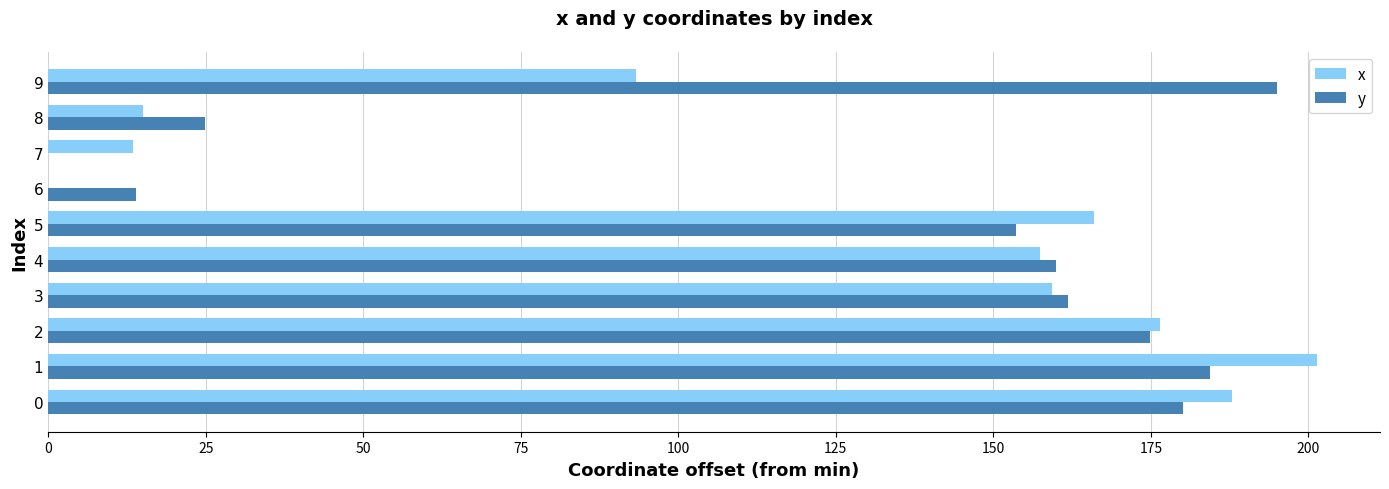

What is the greatest value displayed?

201.3